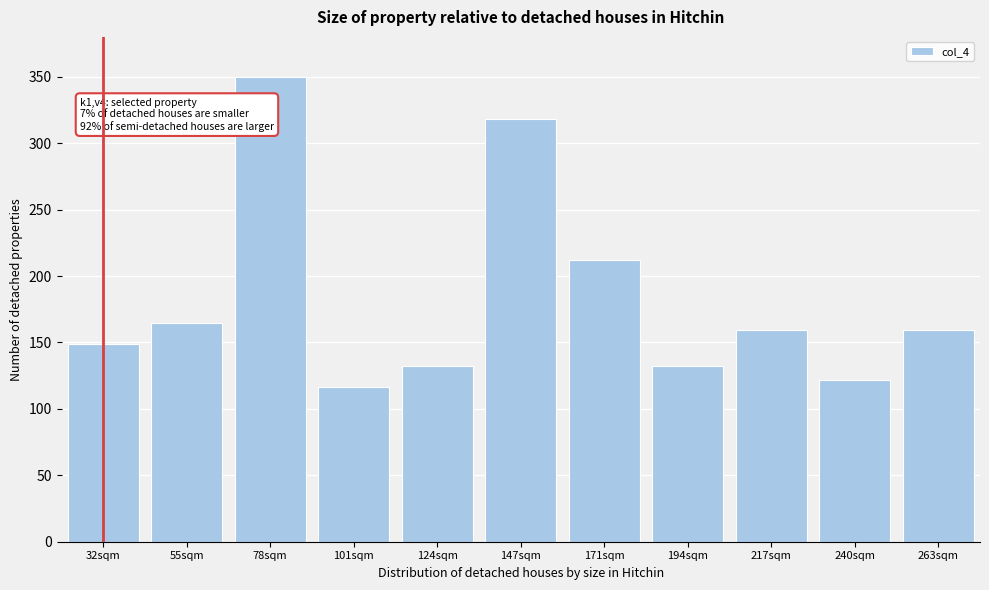

Reading left to right, transcribe all the data shown in this chart.

148.5	164.4	350.0	116.7	132.6	318.2	212.1	132.6	159.1	122.0	159.1